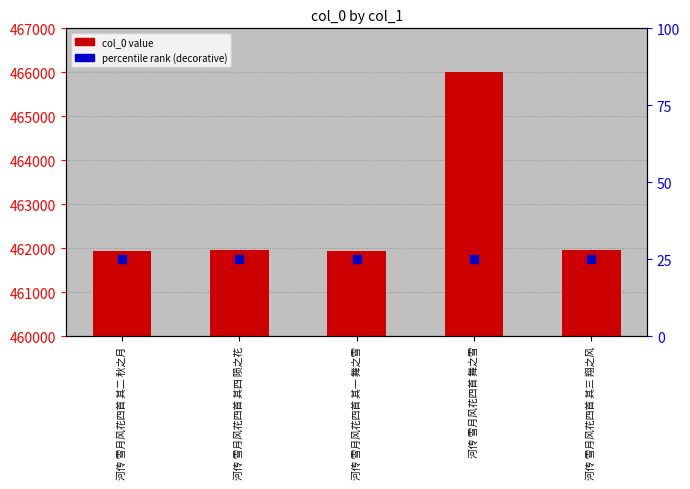

What are all the series names shown in the legend?

col_0 value, percentile rank (decorative)